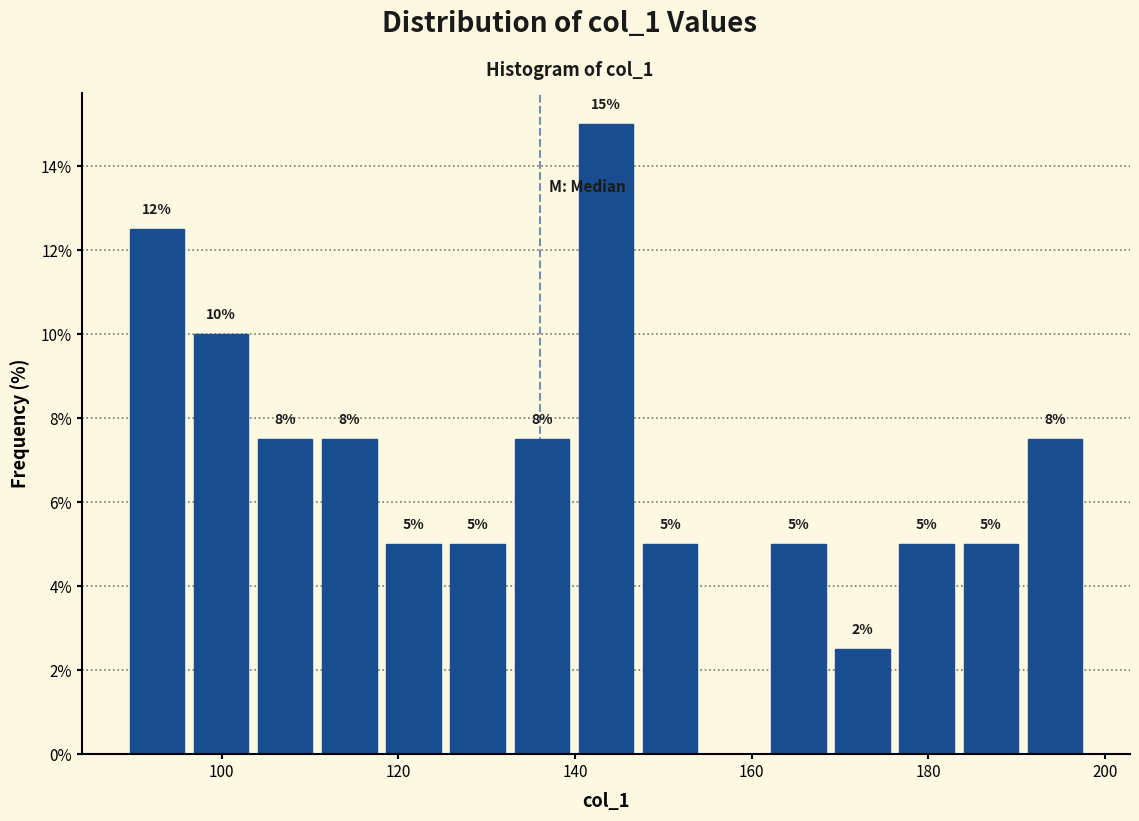

Around what value on the x-axis is the tallest bar? Give the approximate position of its centre, as read against the axis.

144